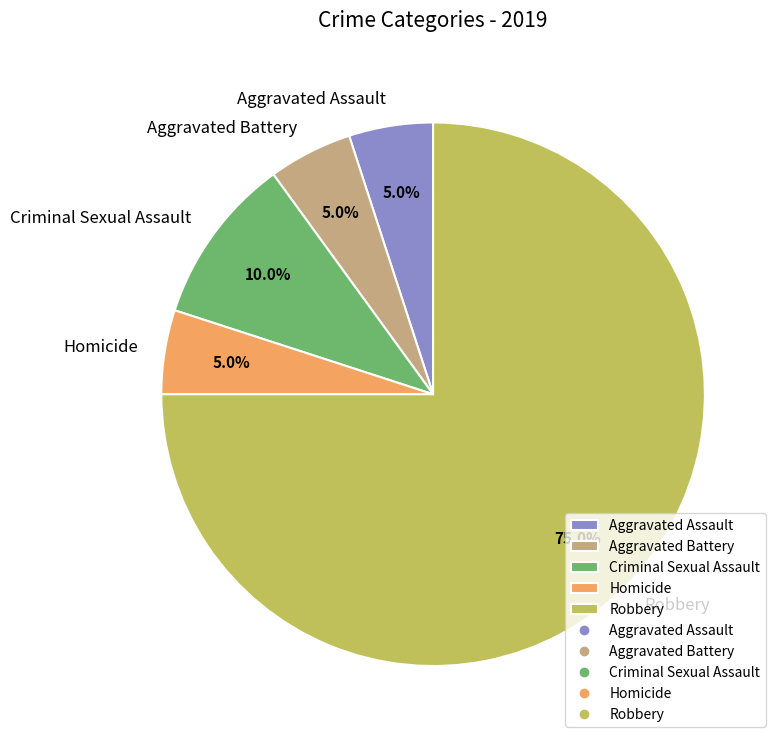

Between Criminal Sexual Assault and Aggravated Assault, which is larger?

Criminal Sexual Assault